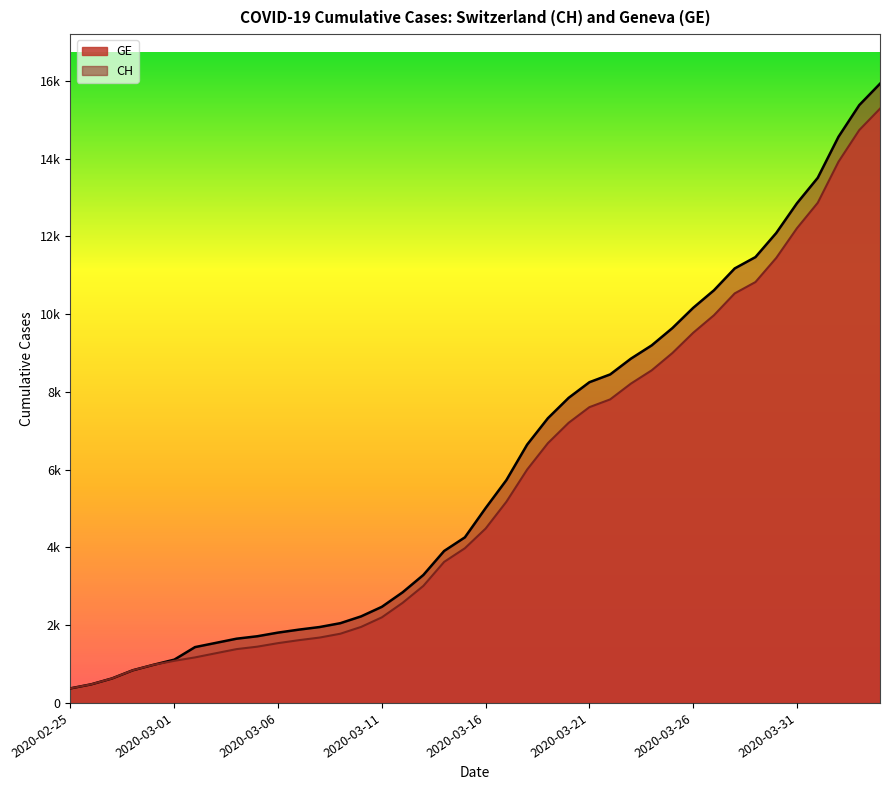

What is the sum of the CH values at 2020-03-19 and 2020-03-22?

15772